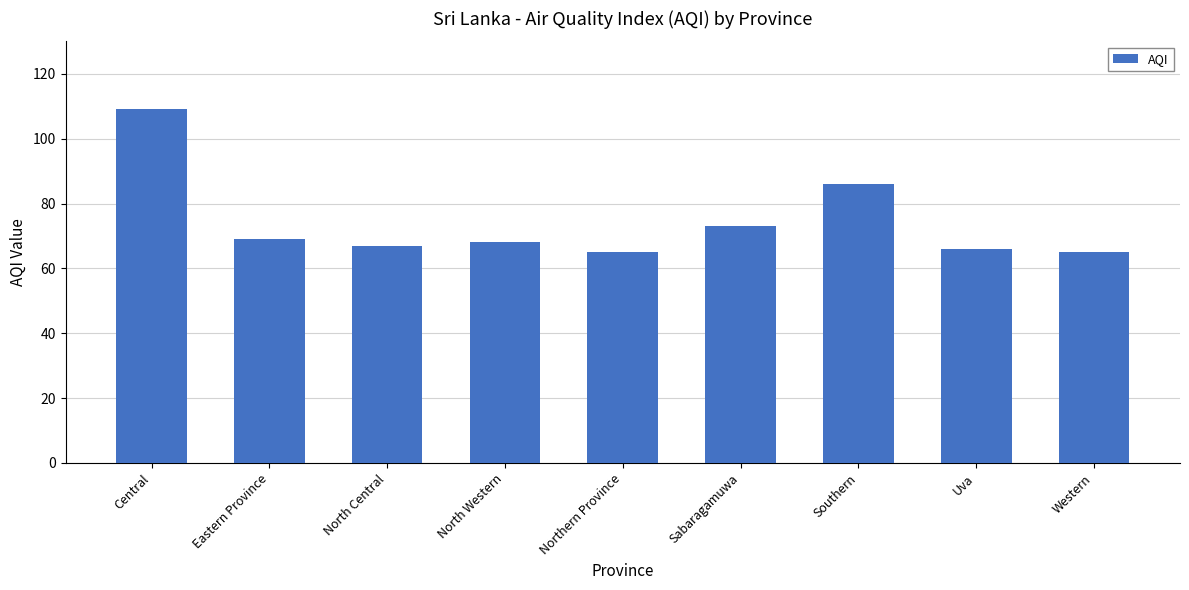

Are the bars horizontal?

No